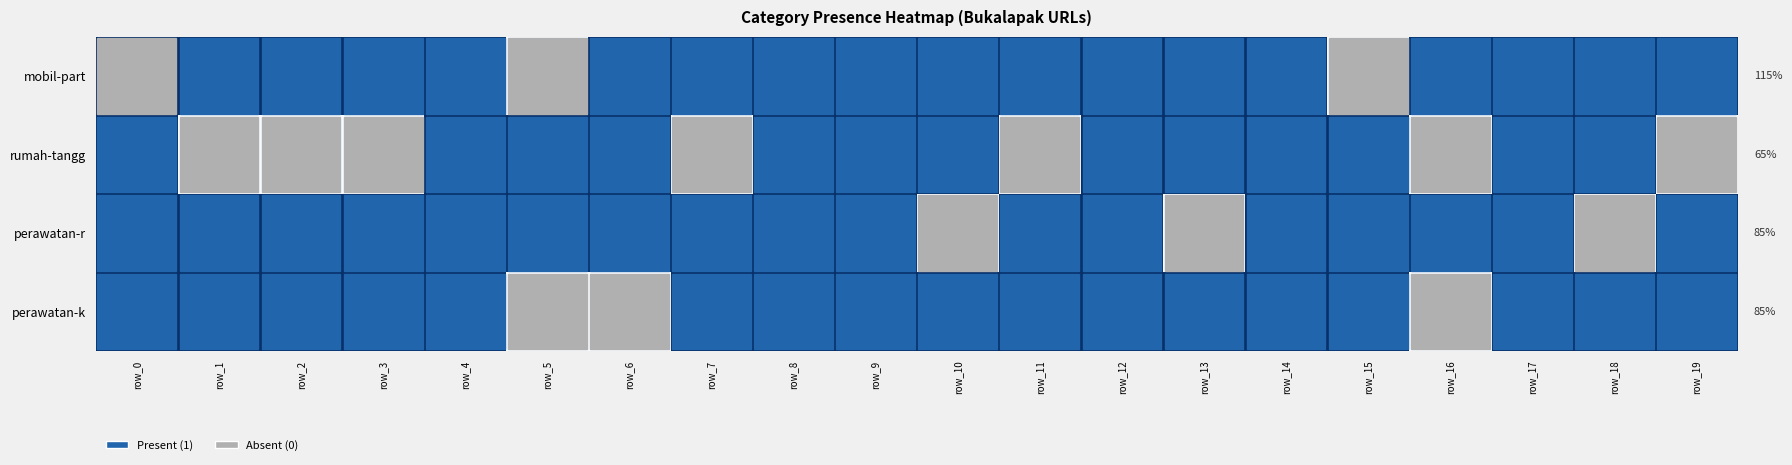

How many values in the mobil-part series exceed 1?

1